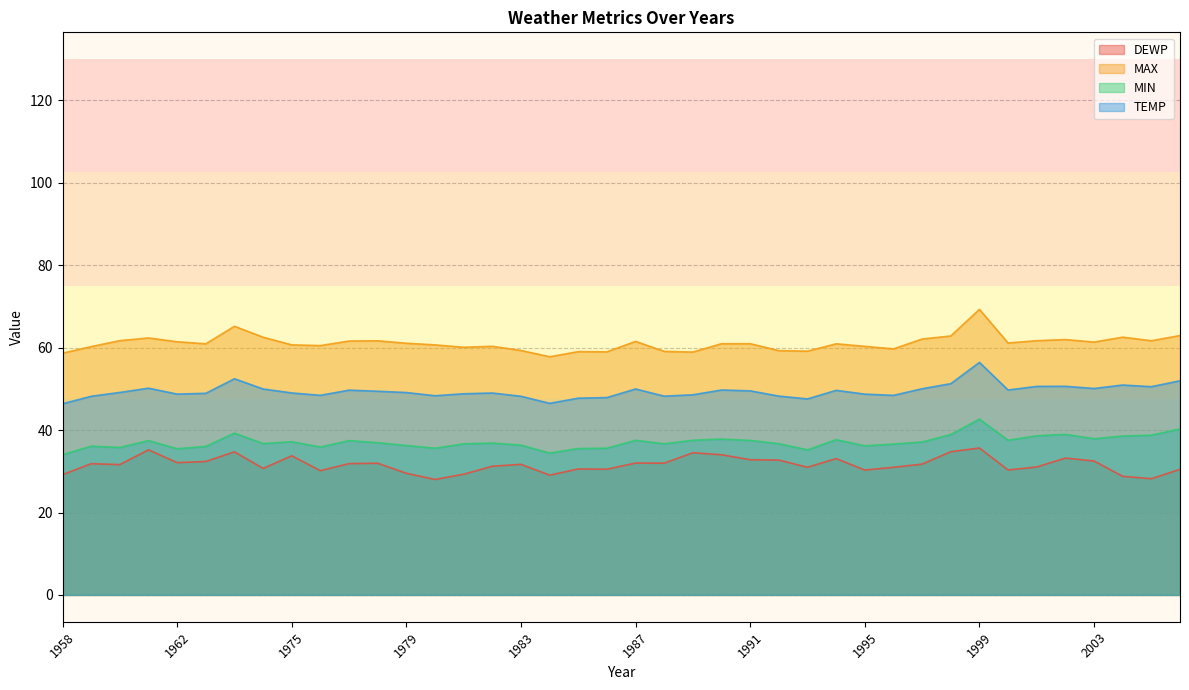

How many lines are shown in the chart?

4